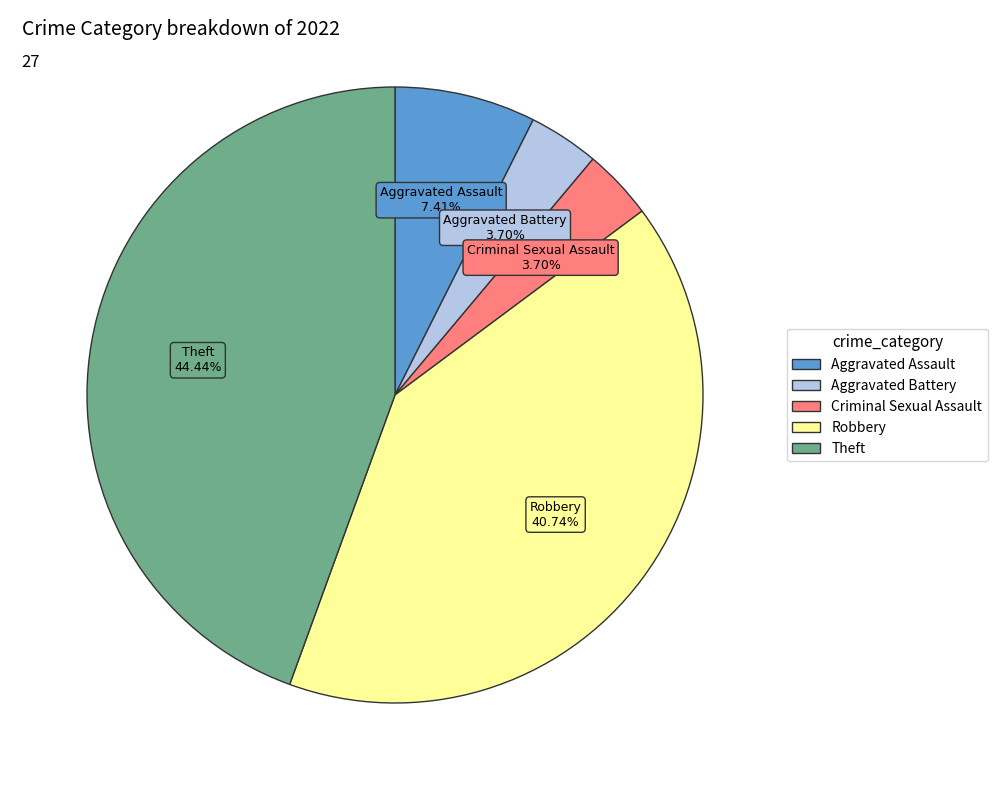

To the nearest percent, what is the average slice percentage?

20%